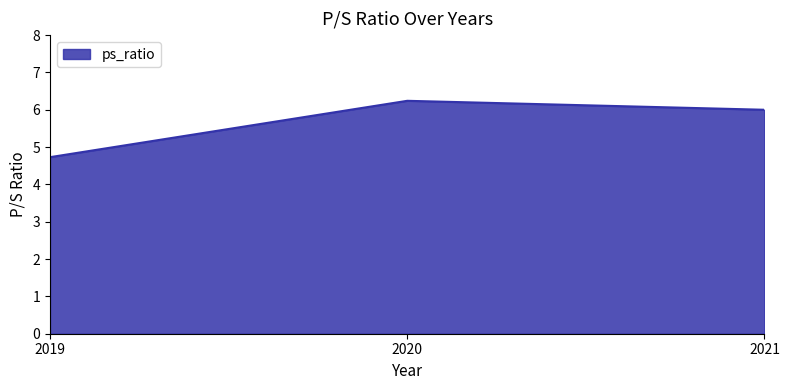

At which label is the value closest to 5?

2019